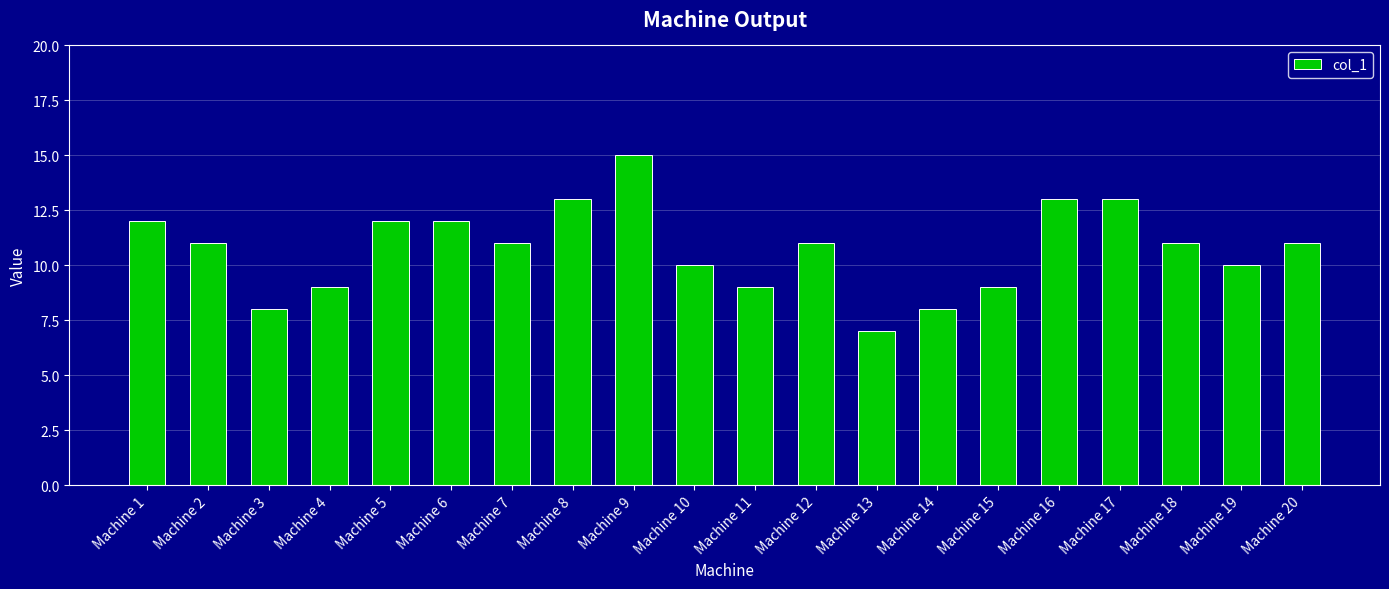

What is the value of the 6th bar from the left?

12